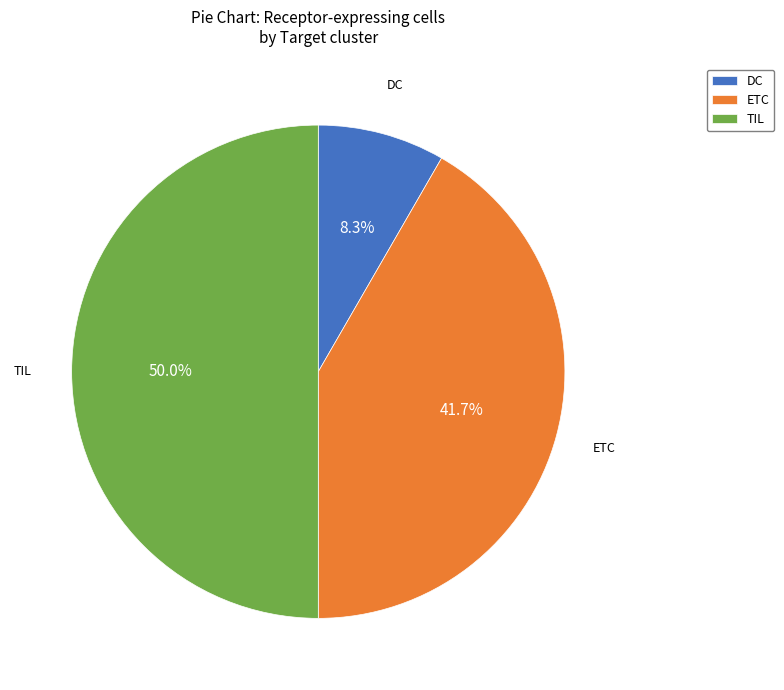

To the nearest percent, what portion does ETC represent?

42%